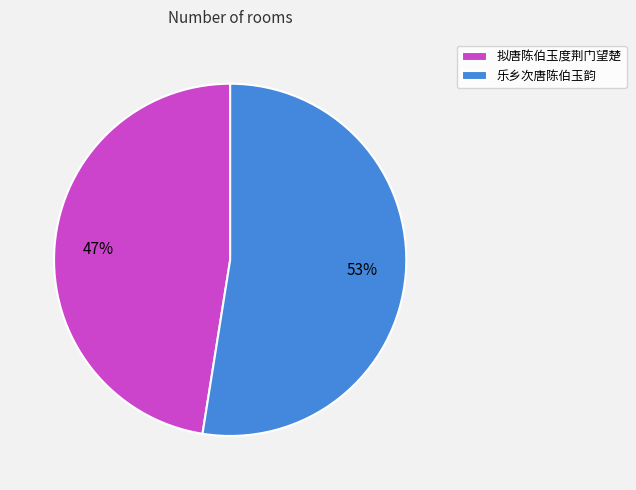

To the nearest percent, what is the combined percentage of 拟唐陈伯玉度荆门望楚 and 乐乡次唐陈伯玉韵?

100%